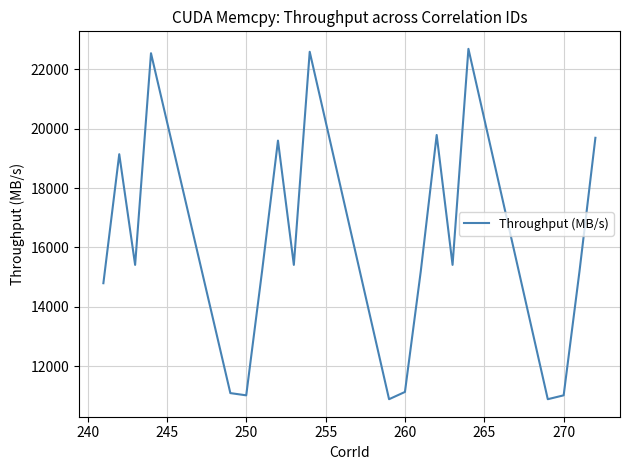

What is the minimum value shown in the chart?

10892.6